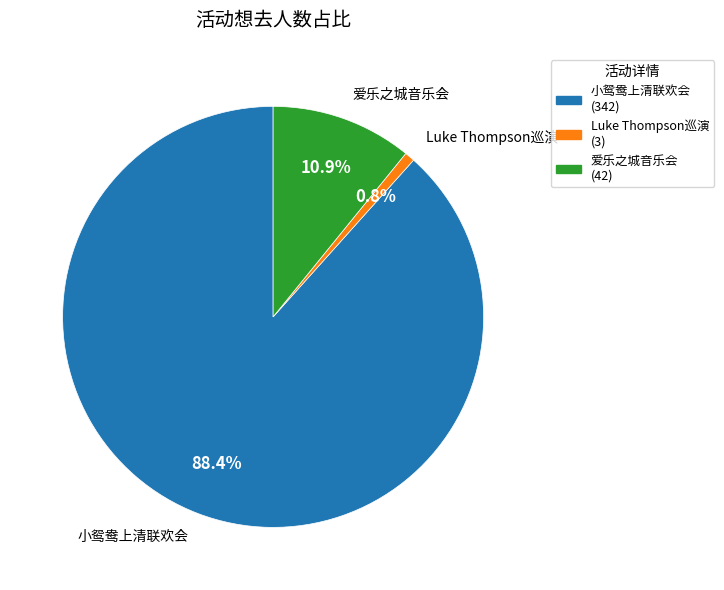

How many segments does this pie chart have?

3